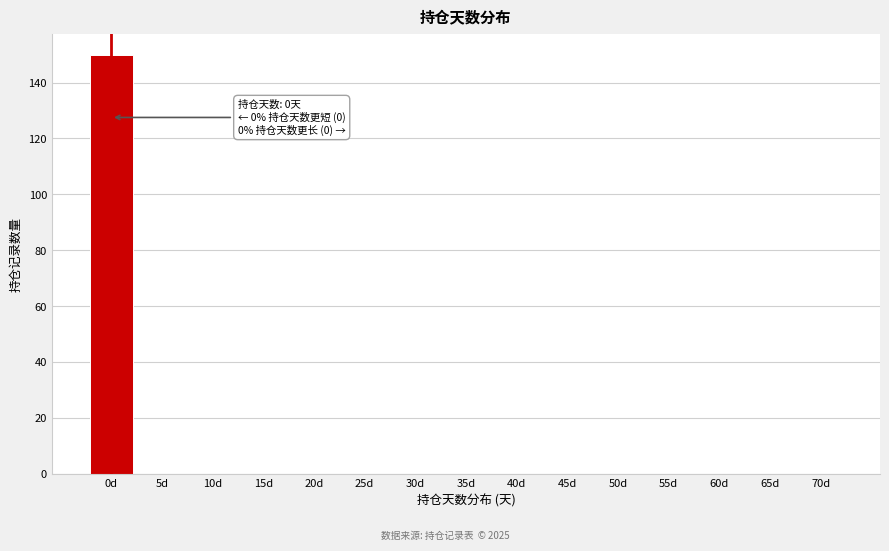

Reading right to left, extract all data points from this chart.

70d=0	65d=0	60d=0	55d=0	50d=0	45d=0	40d=0	35d=0	30d=0	25d=0	20d=0	15d=0	10d=0	5d=0	0d=150